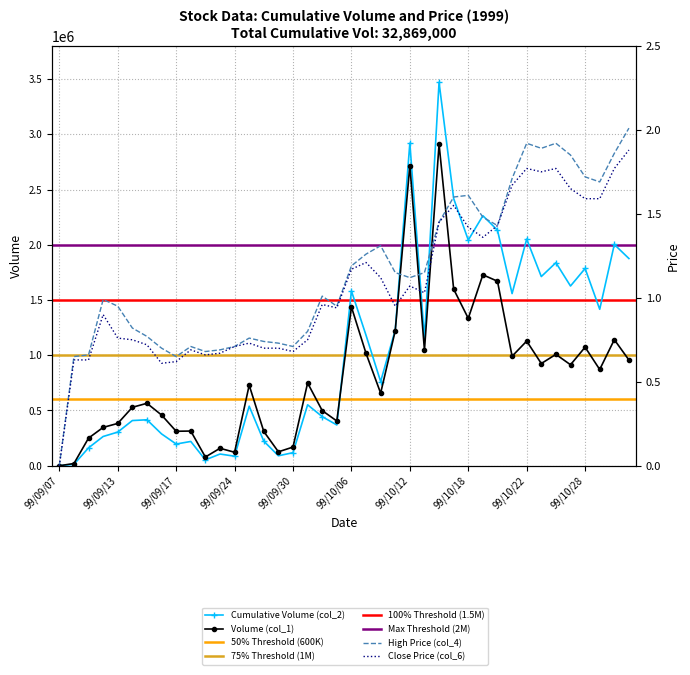

What is the difference between the second highest and minimum values in the Volume (col_1) series?

2717000.0